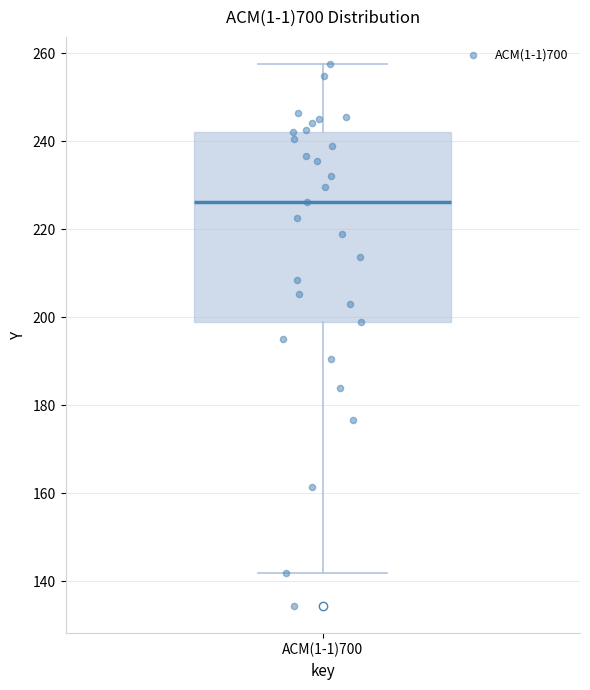

Where does the median line of the box for ACM(1-1)700 sit on the y-axis? The values are not printed on the chart, so give them approximately, as read against the axis.

226